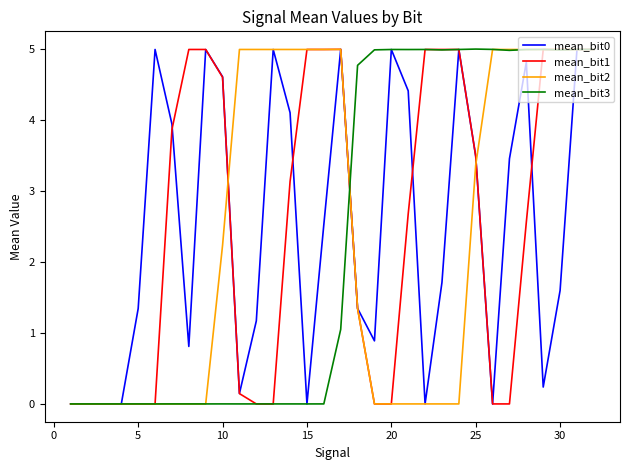

What is the maximum value shown in the chart?

5.0